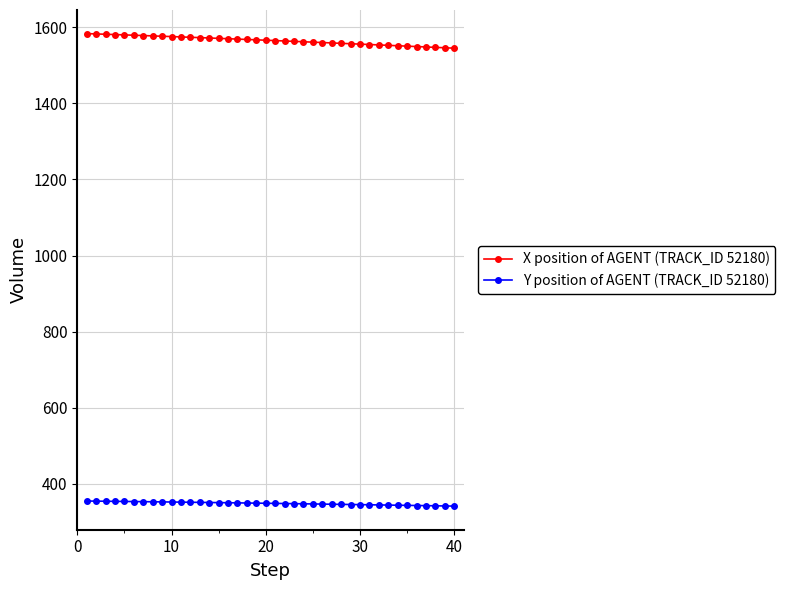

At how many categories does at least one series exceed 938?

40